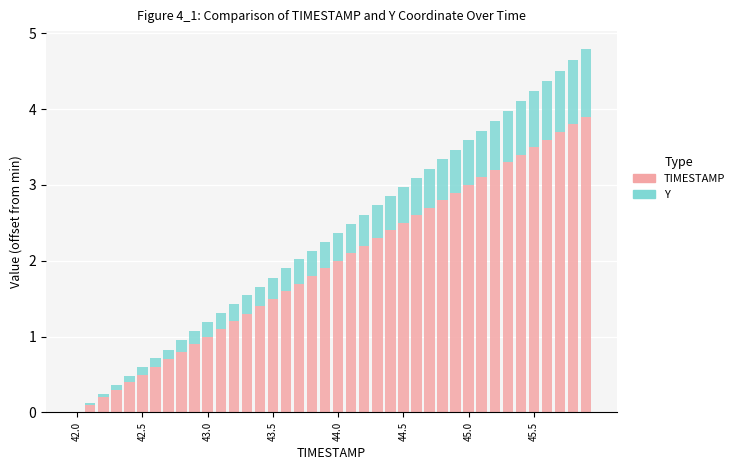

What is the highest value of the TIMESTAMP series?

3.9